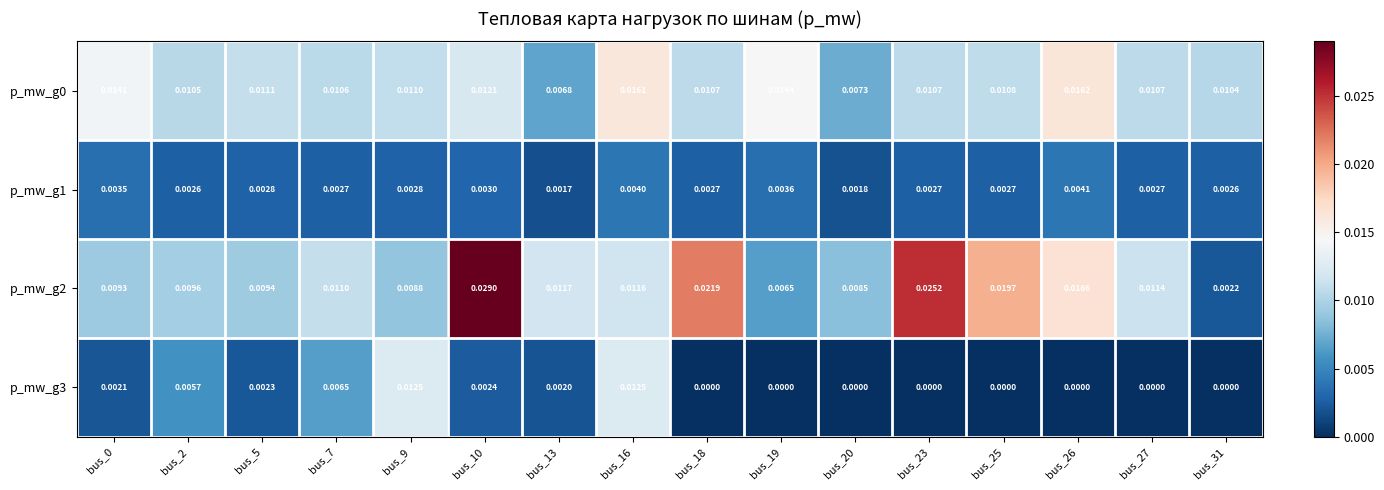

Which series changed the most between bus_7 and bus_16?

p_mw_g3